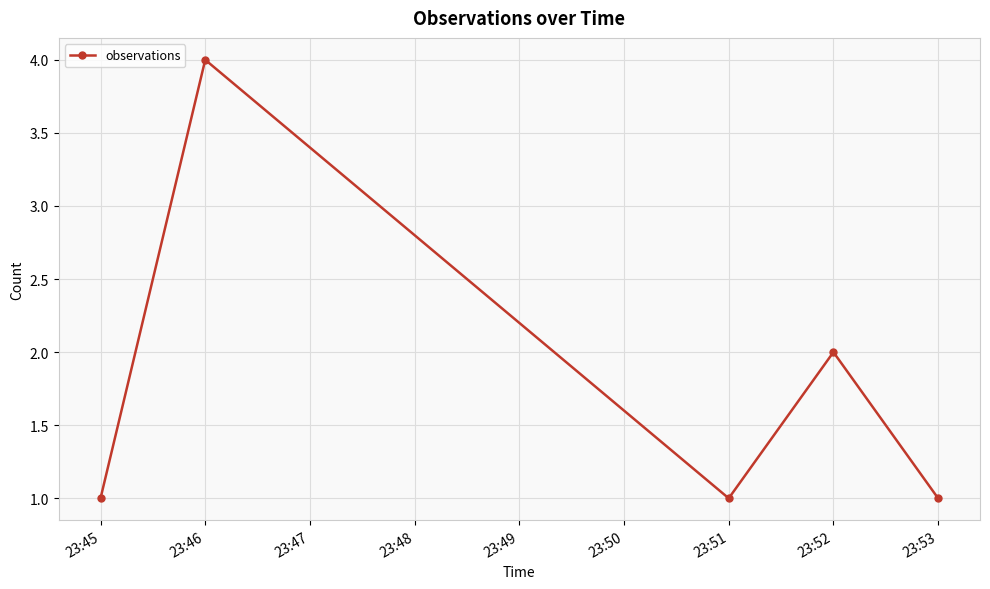

Reading left to right, transcribe all the data shown in this chart.

23:45=1	23:46=4	23:51=1	23:52=2	23:53=1